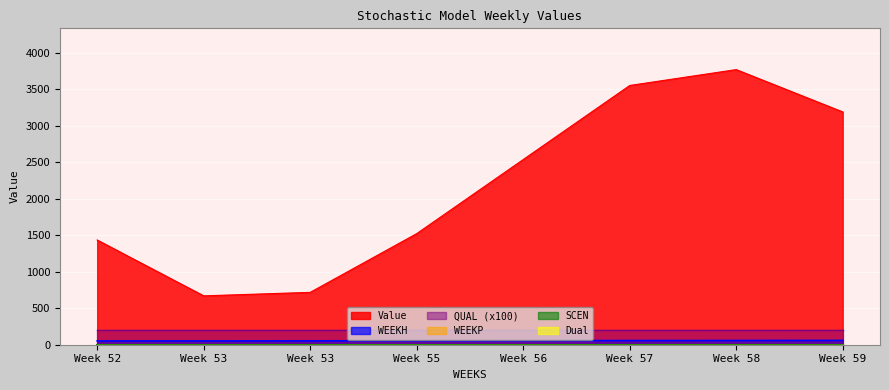

The value of QUAL at 52 is 2.0. True or false?

True